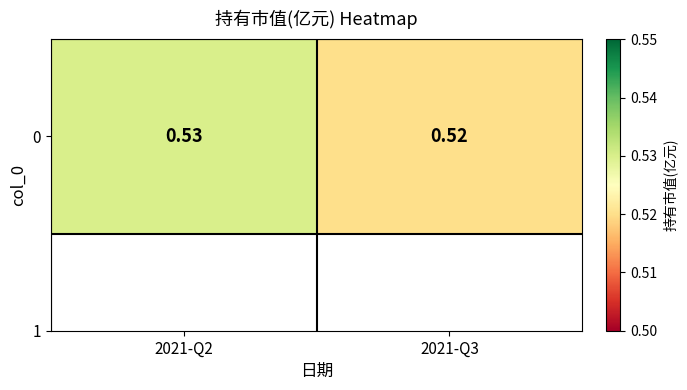

Reading left to right, transcribe all the data shown in this chart.

0.5	0.5